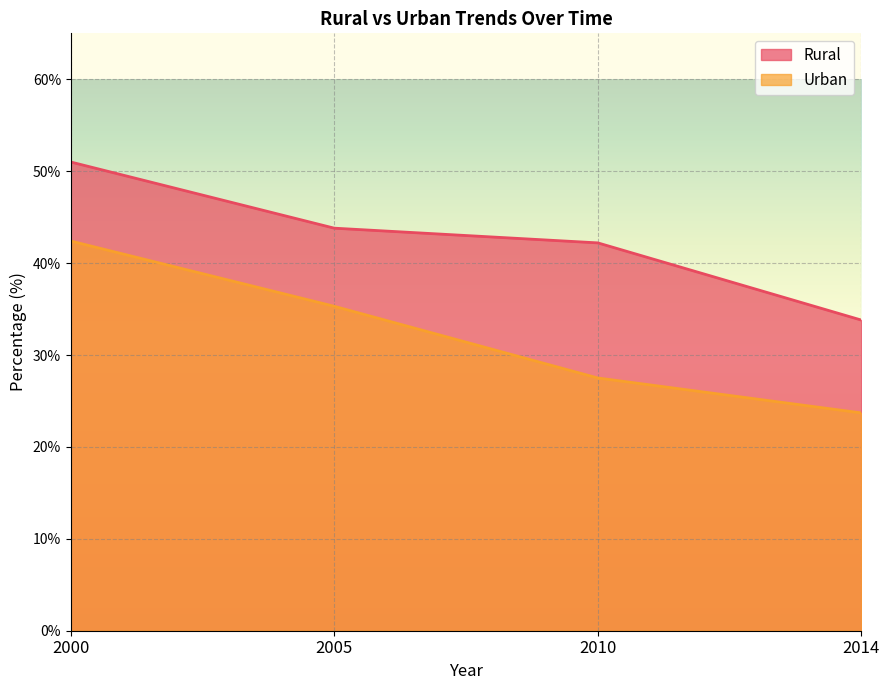

True or false: Urban and Rural intersect in this chart.

False